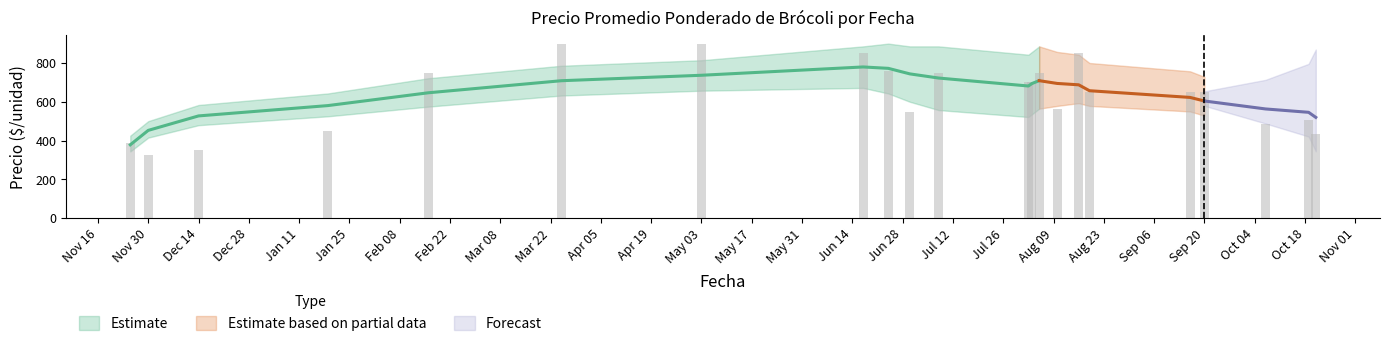

Where is Precio maximo nearest to the value 675?

2021-08-10